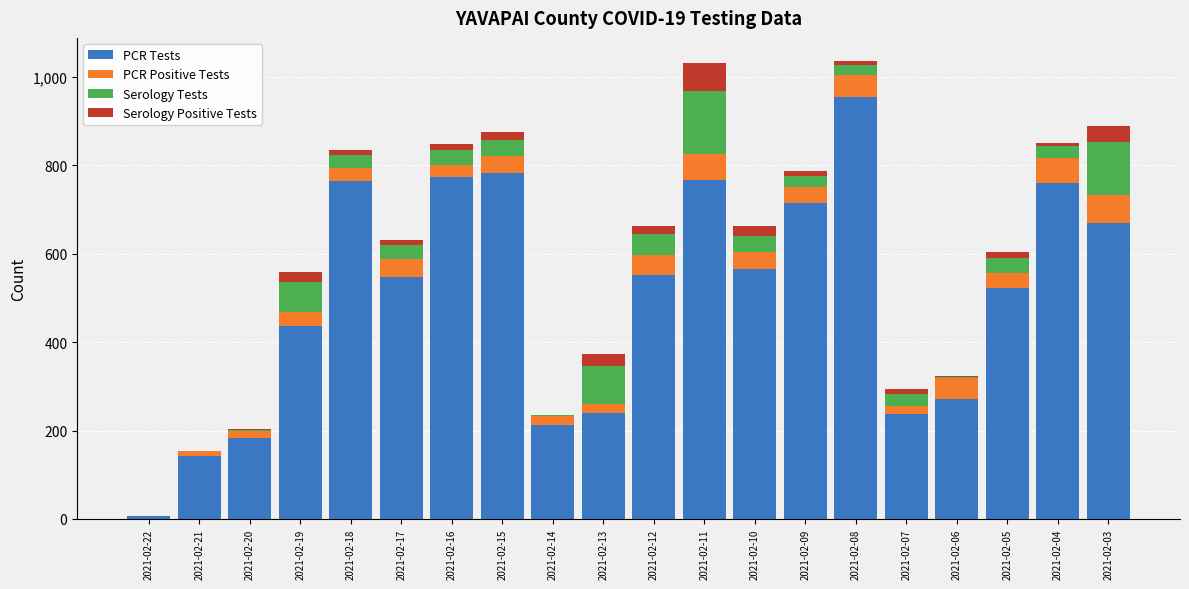

At which label does PCR Tests reach its peak?

2021-02-08